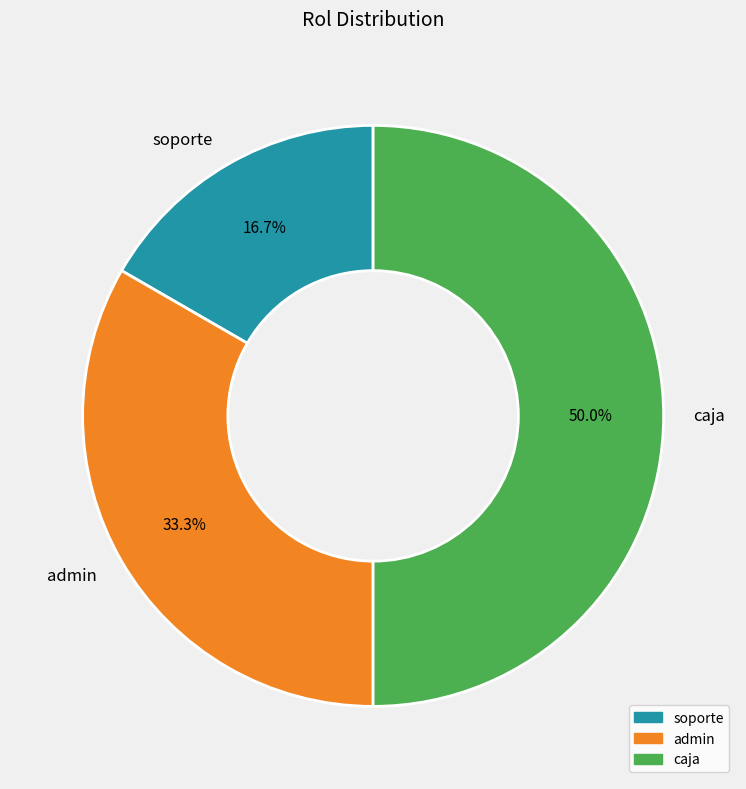

How many slices are in this pie chart?

3